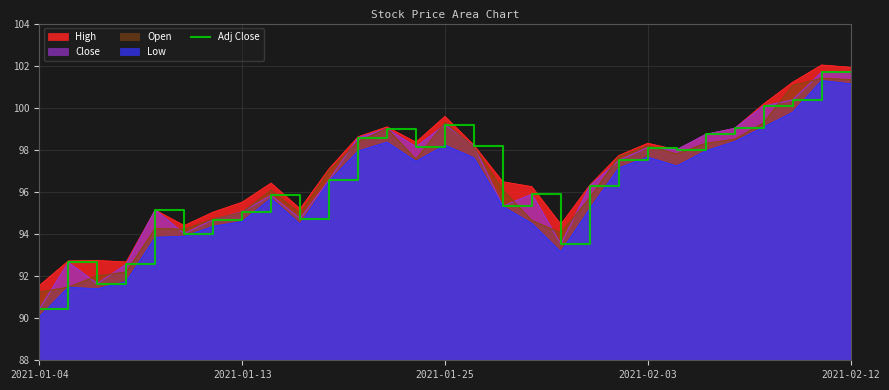

How many categories are shown in the chart?

29